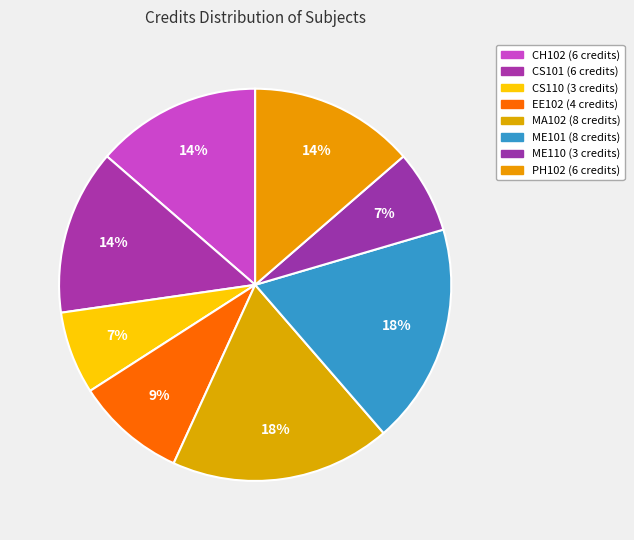

How many slices are in this pie chart?

8